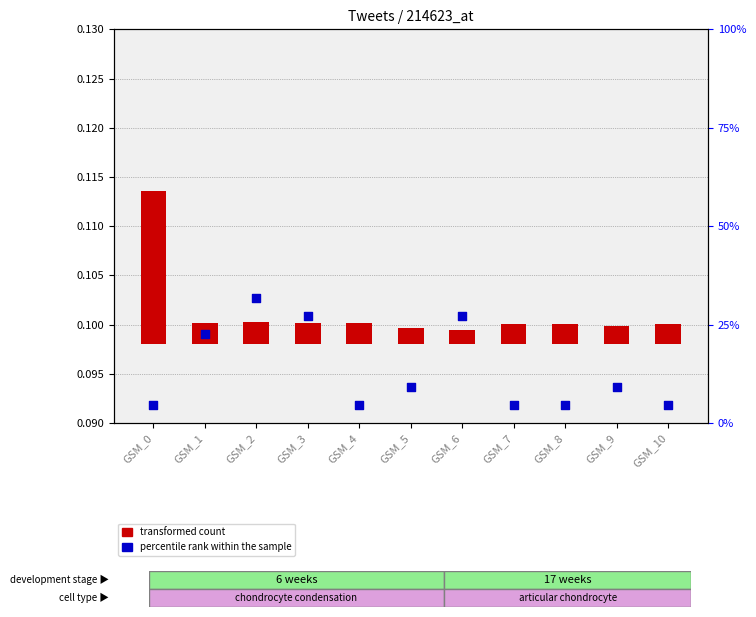

Which series reaches the maximum Y coordinate?

percentile rank within the sample